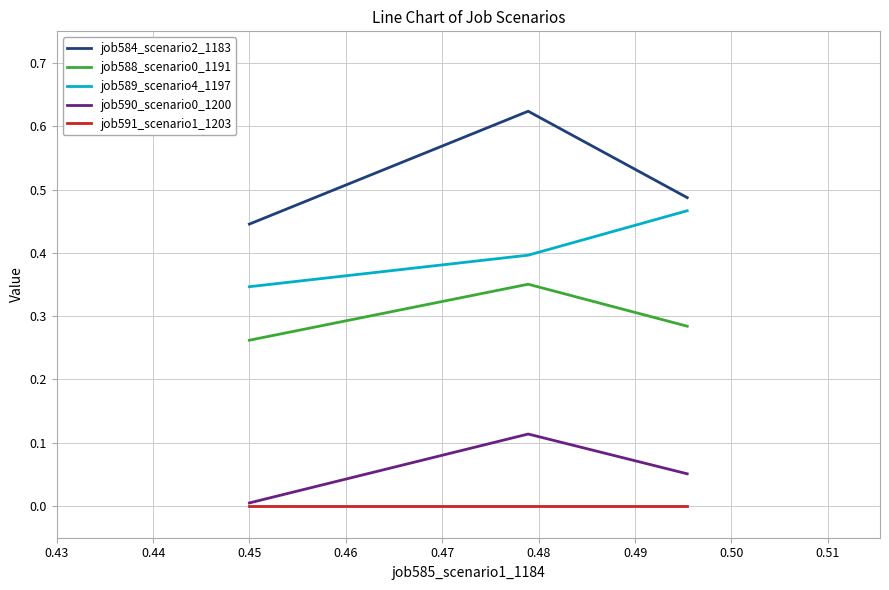

Which series has the largest total across all categories?

job584_scenario2_1183